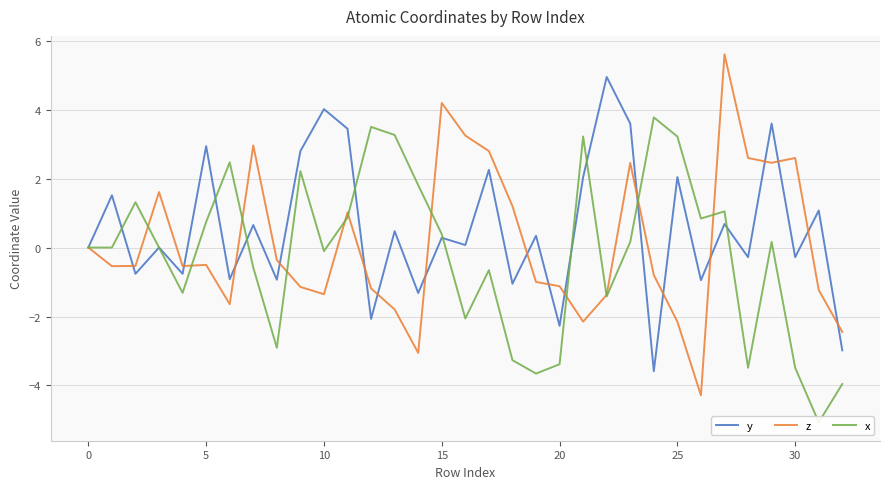

What is the label of the 25th point from the left?

24